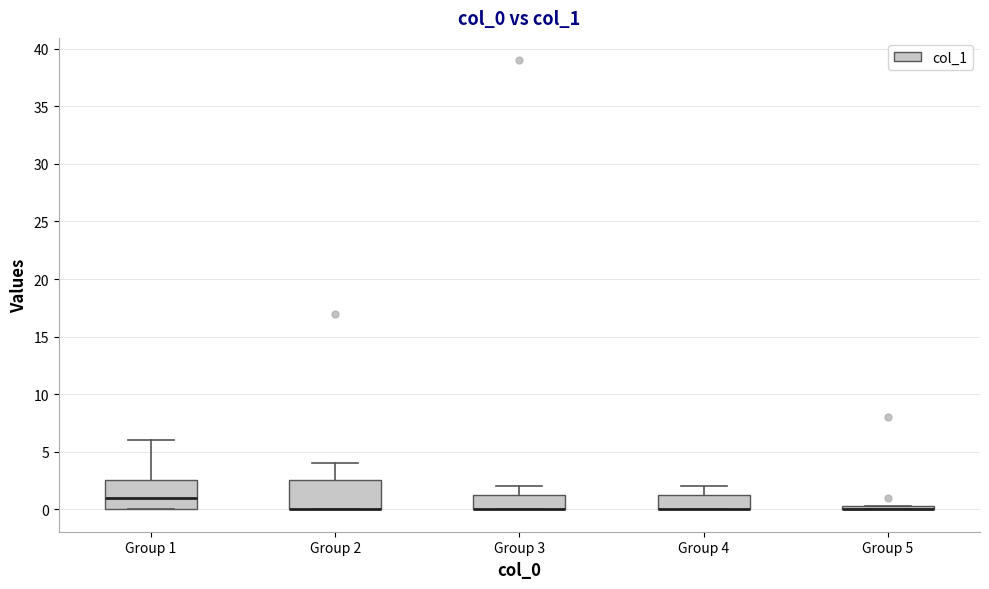

Reading left to right, read every box against the y-axis: the position of its median line, the range the box covers, and the ends of its whiskers. The values are not printed on the chart, so give them approximately, as read against the axis.

Group 1: median 1.0, box 0.0 to 2.5, whiskers 0.0 to 6.0
Group 2: median 0.0 (drawn on the box's lower edge), box 0.0 to 2.5, whiskers 0.0 to 4.0
Group 3: median 0.0 (drawn on the box's lower edge), box 0.0 to 1.5, whiskers 0.0 to 2.0
Group 4: median 0.0 (drawn on the box's lower edge), box 0.0 to 1.5, whiskers 0.0 to 2.0
Group 5: box collapsed to a line at 0.0, whiskers 0.0 to 0.5